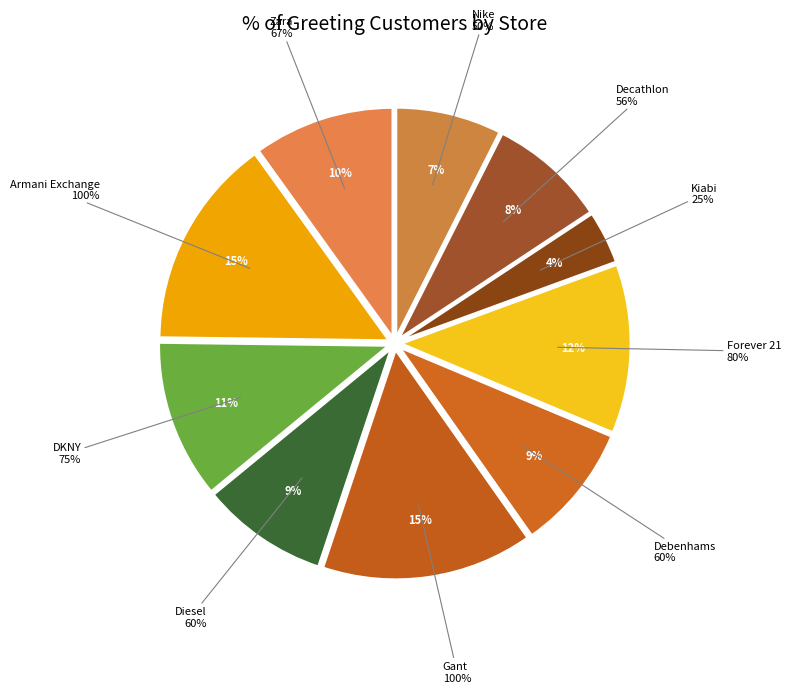

To the nearest percent, what portion does Zara represent?

10%